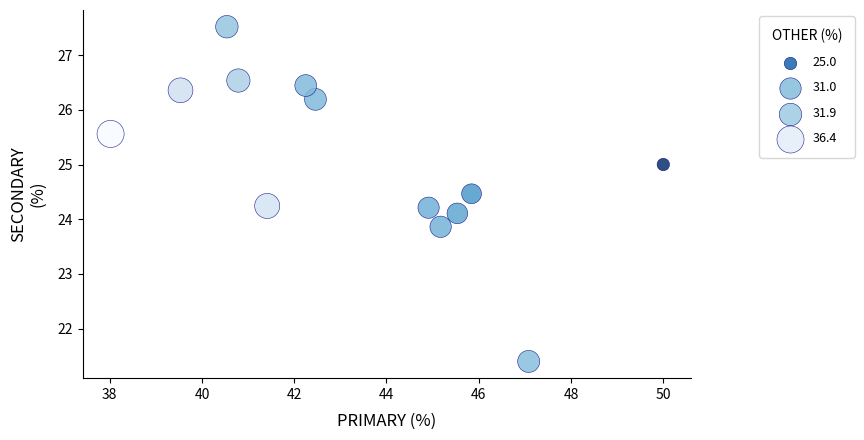

What is the range of X values (max minus min)?

12.0